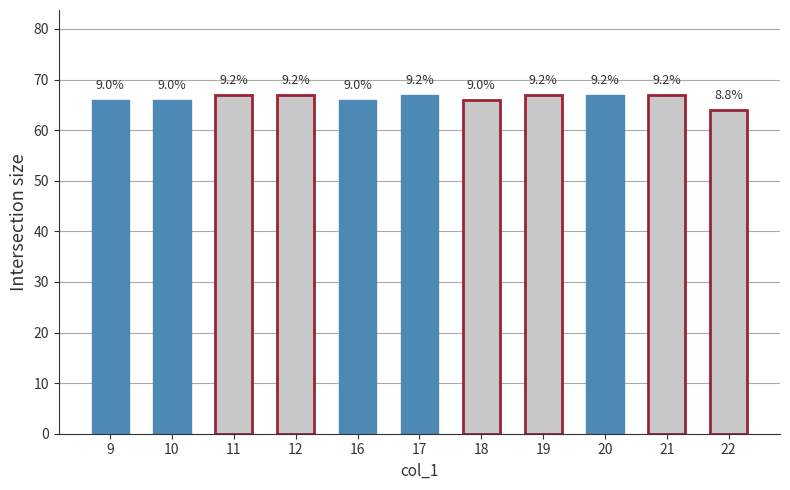

Reading left to right, extract all data points from this chart.

66	66	67	67	66	67	66	67	67	67	64